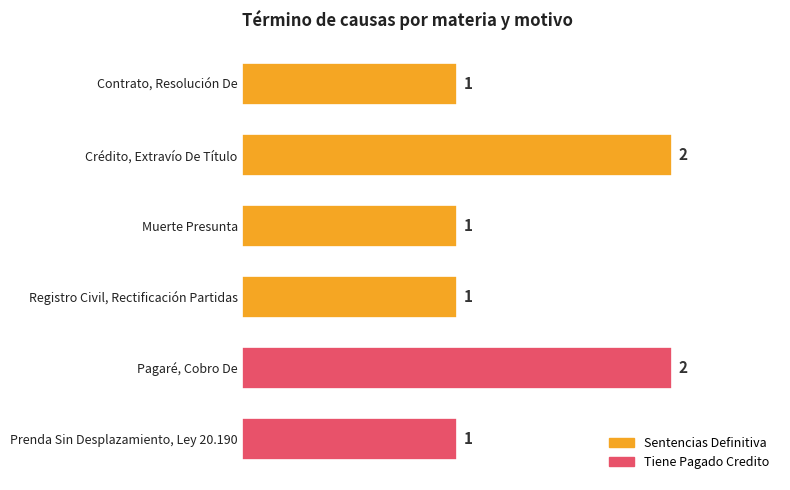

Reading top to bottom, what are all the values shown in this chart?

Contrato, Resolución De=1	Crédito, Extravío De Título=2	Muerte Presunta=1	Registro Civil, Rectificación Partidas=1	Pagaré, Cobro De=2	Prenda Sin Desplazamiento, Ley 20.190=1